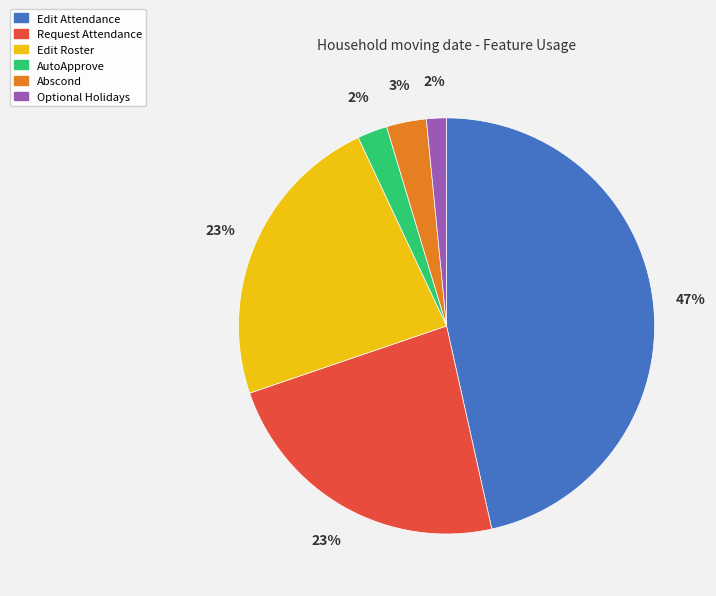

To the nearest percent, what is the combined percentage of AutoApprove and Optional Holidays?

4%